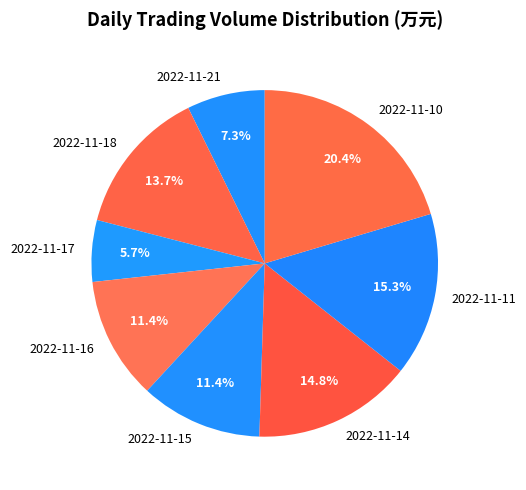

Approximately how many times larger is the value at 2022-11-18 compared to 2022-11-15?

1.2